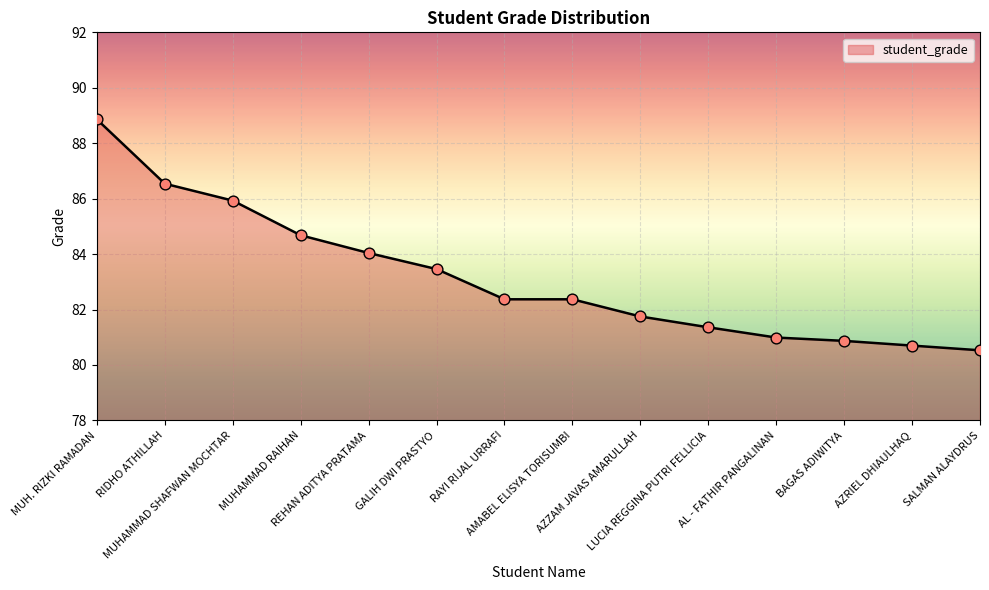

Between REHAN ADITYA PRATAMA and AZRIEL DHIAULHAQ, which is larger?

REHAN ADITYA PRATAMA